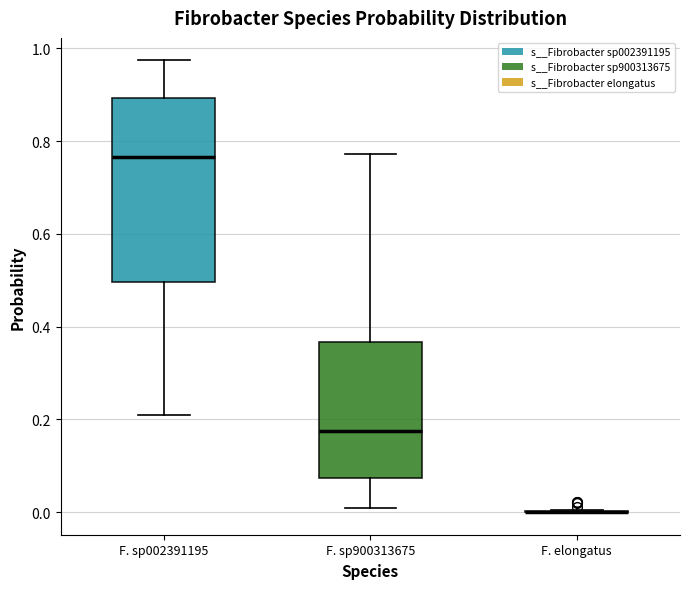

Reading left to right, read every box against the y-axis: the position of its median line, the range the box covers, and the ends of its whiskers. The values are not printed on the chart, so give them approximately, as read against the axis.

F. sp002391195: median 0.76, box 0.50 to 0.90, whiskers 0.20 to 0.98
F. sp900313675: median 0.18, box 0.08 to 0.36, whiskers 0.00 to 0.78
F. elongatus: box collapsed to a line at 0.00, whiskers 0.00 to 0.00